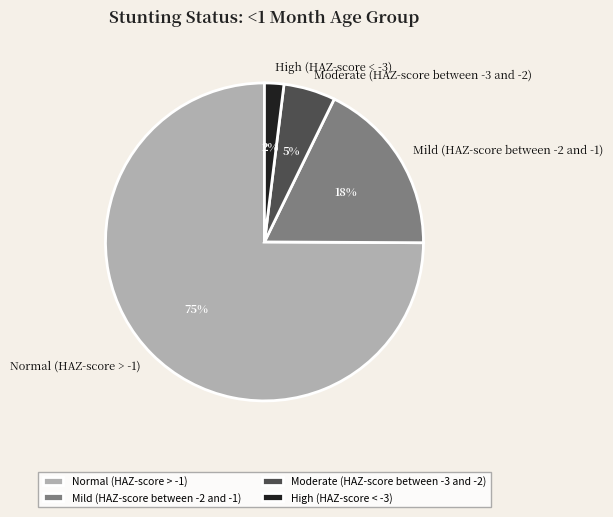

The Normal (HAZ-score > -1) slice represents 75% of the pie. True or false?

True